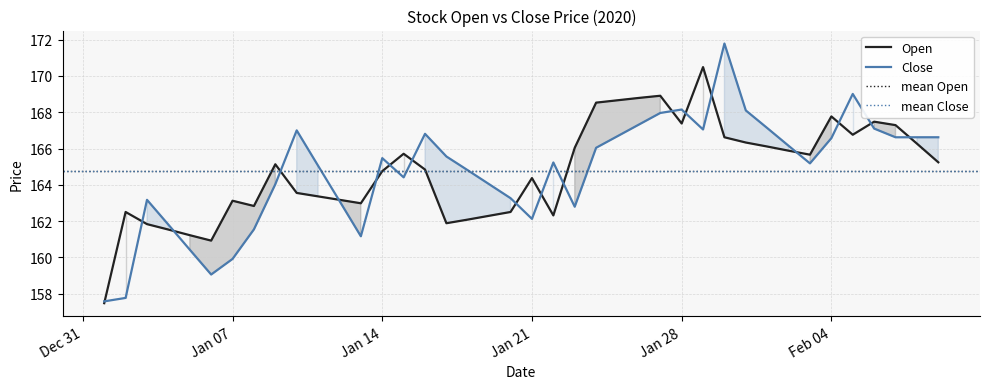

What is the sum of the Close values at 2020-02-08 and 2020-01-30?

338.4